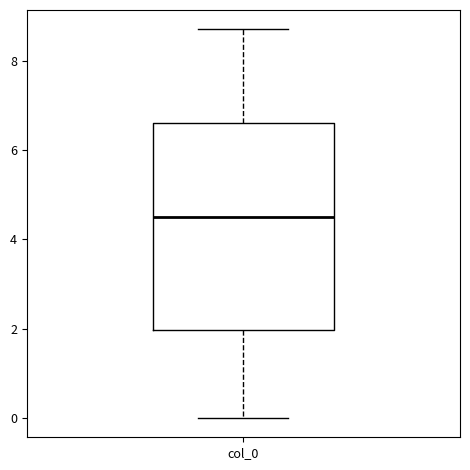

Read this box plot against the y-axis: the position of the median line, the range covered by the box, and the ends of both whiskers. The values are not printed on the chart, so give them approximately, as read against the axis.

median 4.6, box 2.0 to 6.6, whiskers 0.0 to 8.8